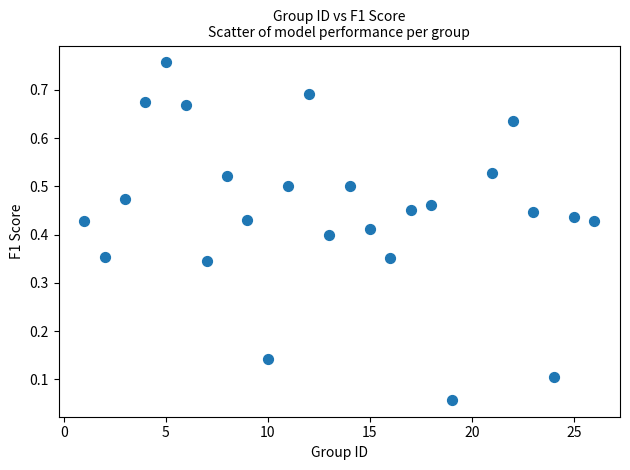

What is the range of X values (max minus min)?

25.0